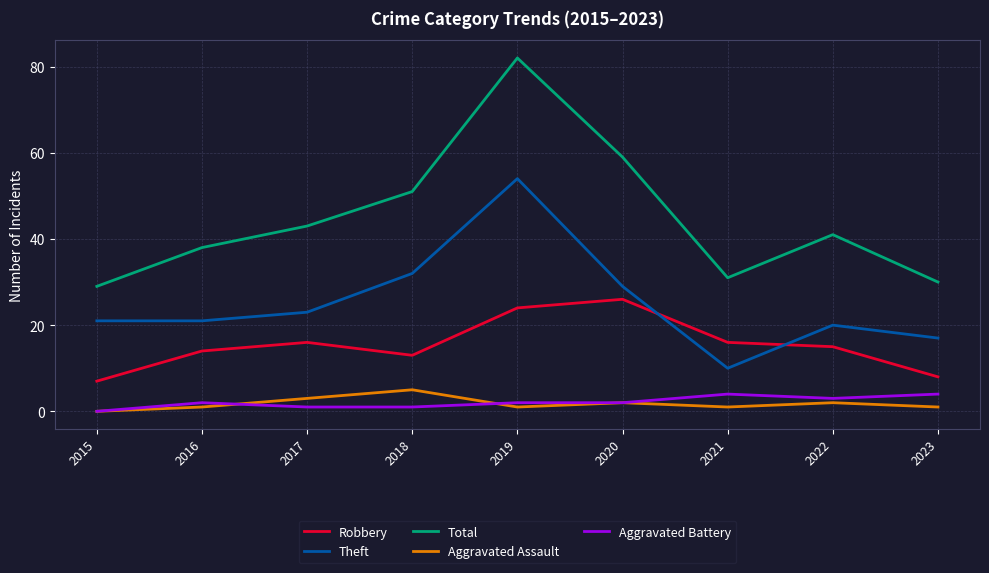

True or false: Robbery and Aggravated Assault cross at least once.

False